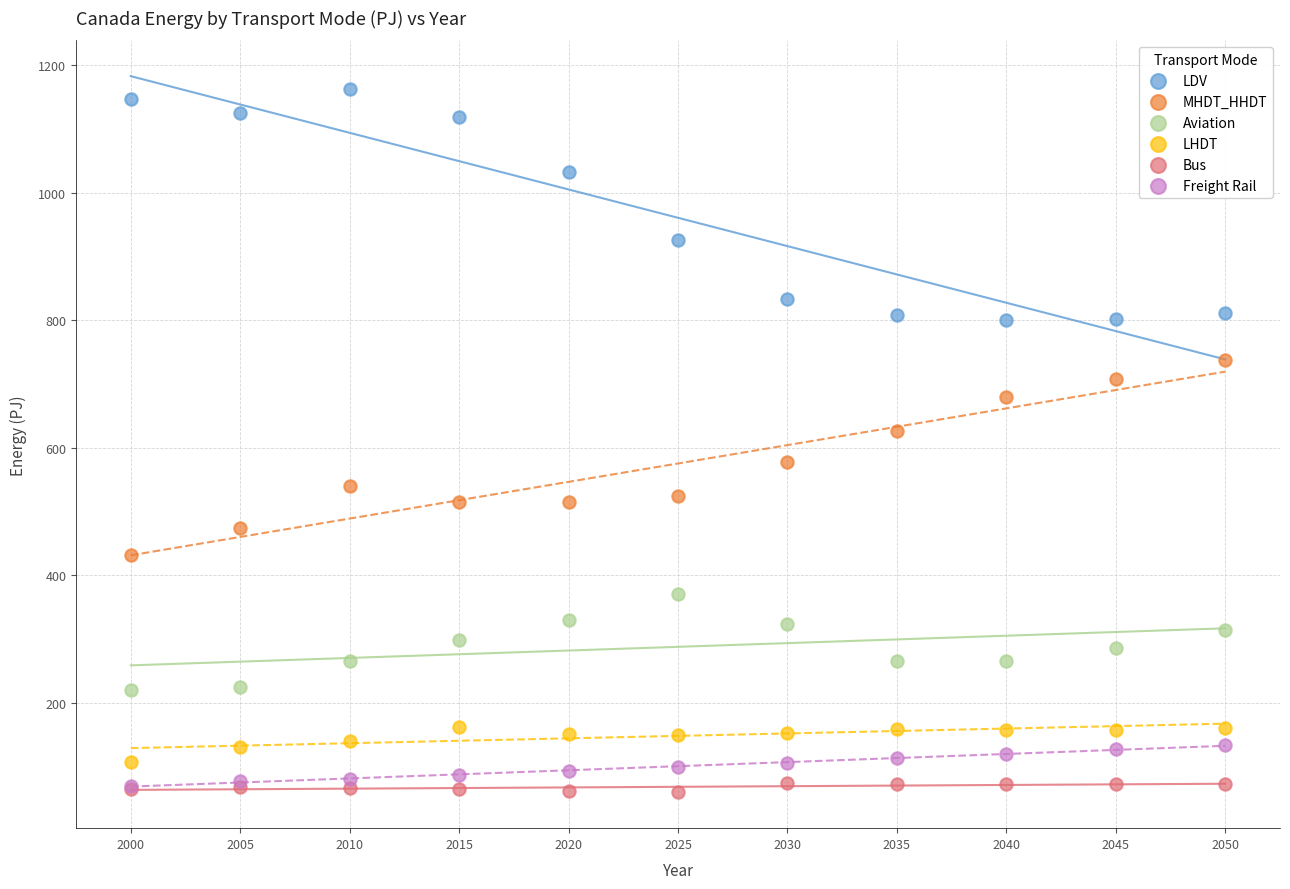

Across all series, what Y value is closest to 611?

626.3